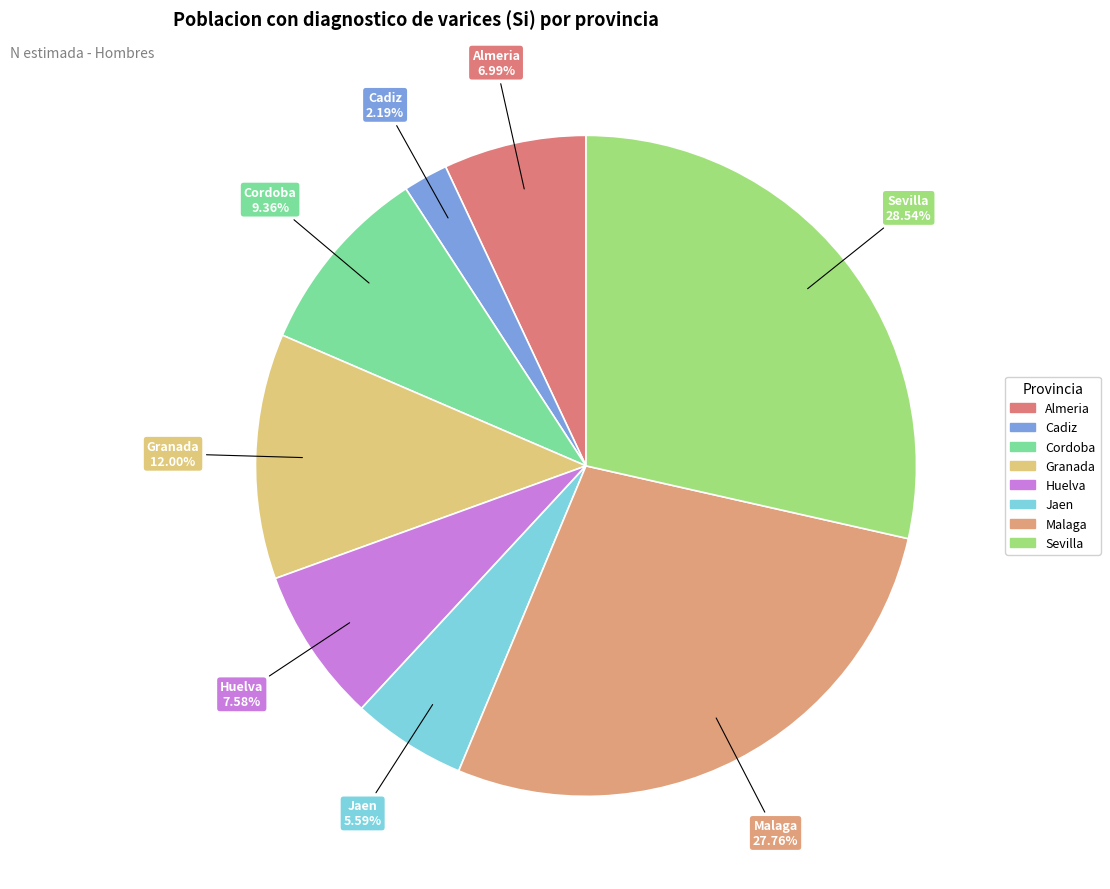

The Cadiz slice represents 8% of the pie. True or false?

False